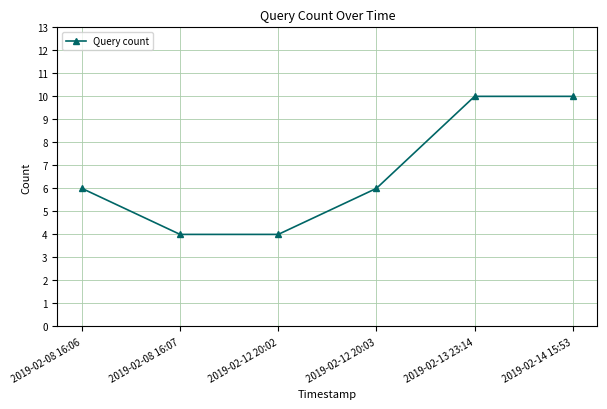

True or false: there are more than 1 points higher than both neighbors.

False